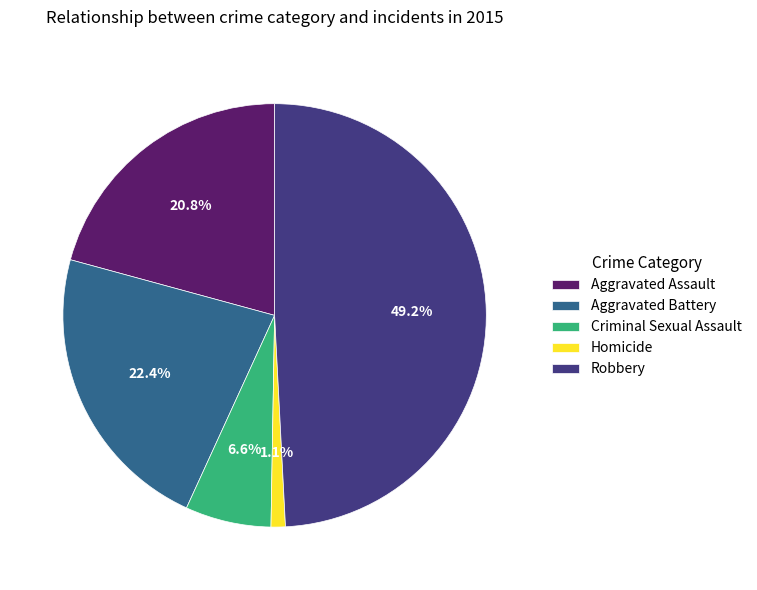

What percentage is the Aggravated Battery slice, to the nearest percent?

22%